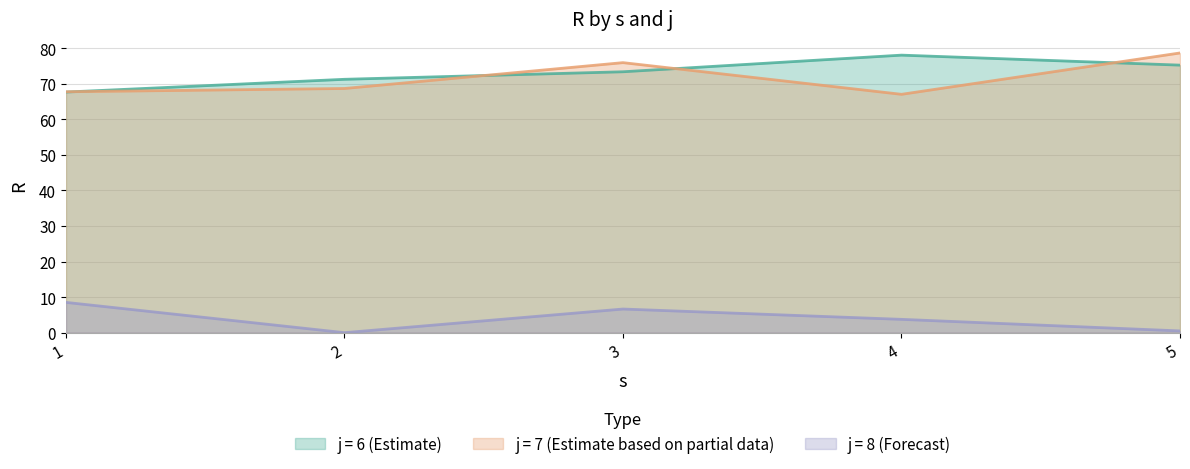

In j6, how many points are higher than both neighbors (excluding endpoints)?

1